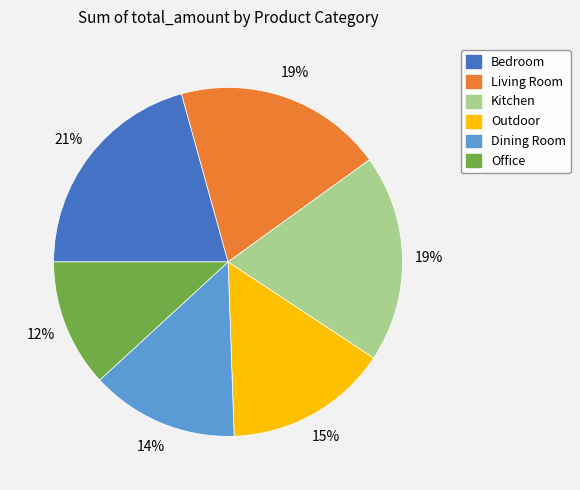

Is it true that Dining Room is 14% of the pie?

True